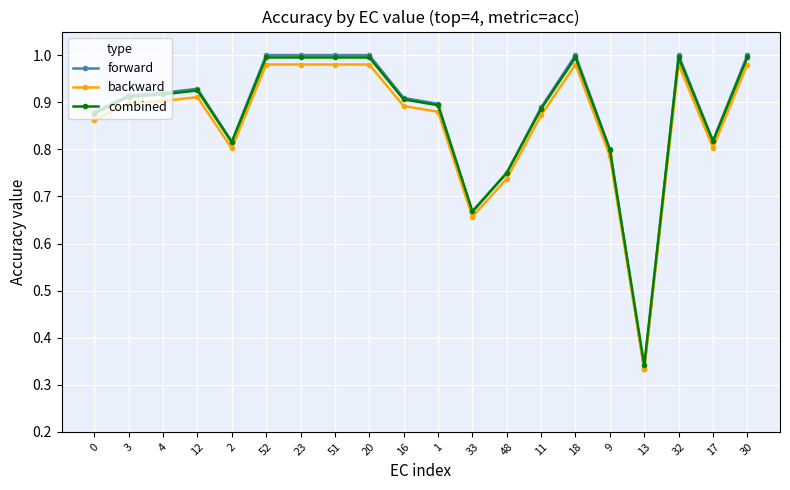

What is the label of the 10th point from the left?

16